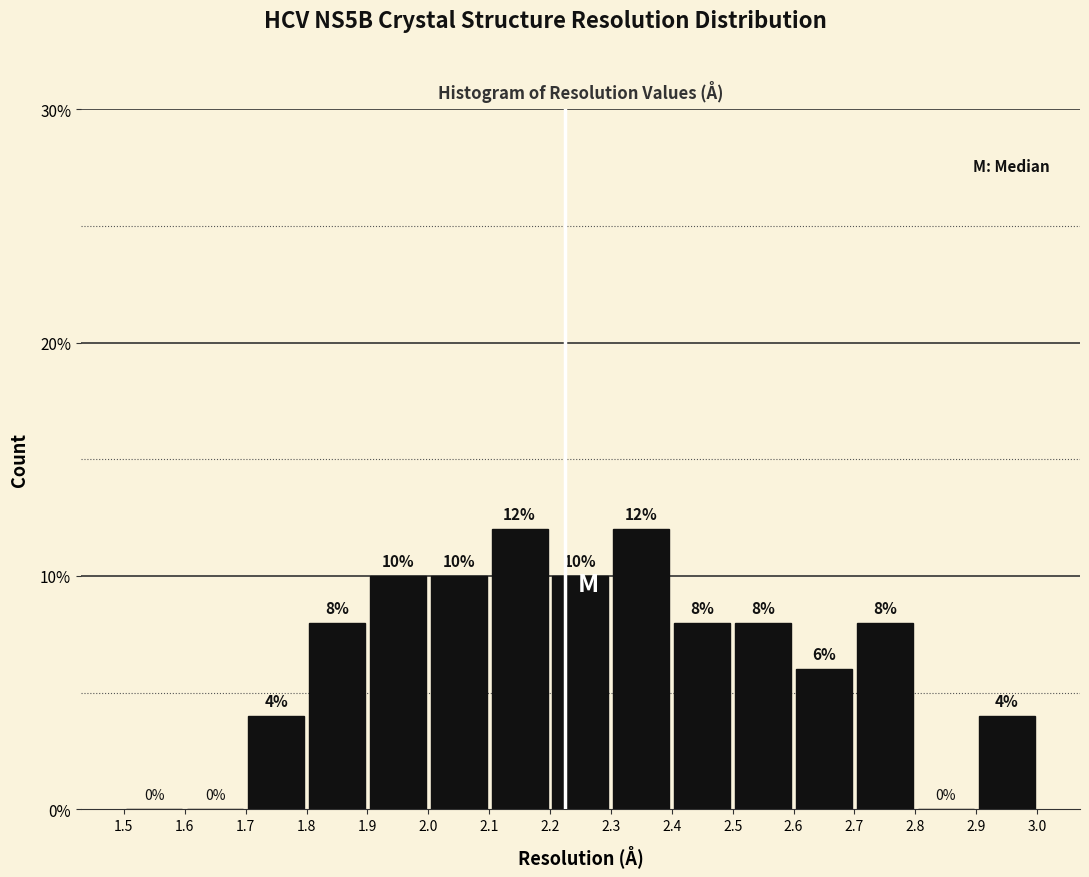

Reading left to right, transcribe this chart: for each bar, give the range it covers on the x-axis and its height.

1.5 to 1.6: 0
1.6 to 1.7: 0
1.7 to 1.8: 4
1.8 to 1.9: 8
1.9 to 2.0: 10
2.0 to 2.1: 10
2.1 to 2.2: 12
2.2 to 2.3: 10
2.3 to 2.4: 12
2.4 to 2.5: 8
2.5 to 2.6: 8
2.6 to 2.7: 6
2.7 to 2.8: 8
2.8 to 2.9: 0
2.9 to 3.0: 4